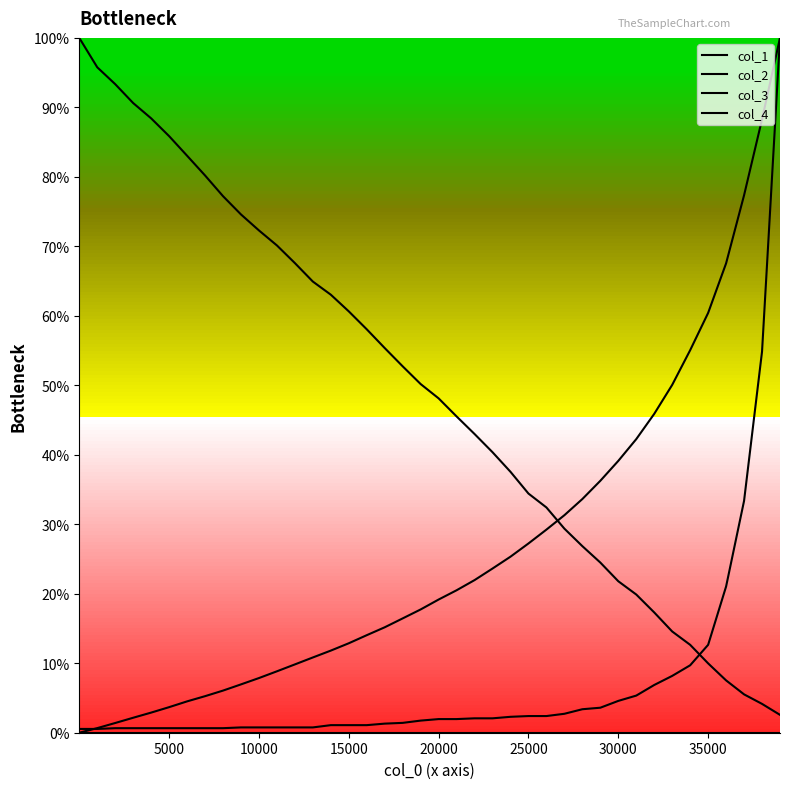

How many categories are shown in the chart?

40